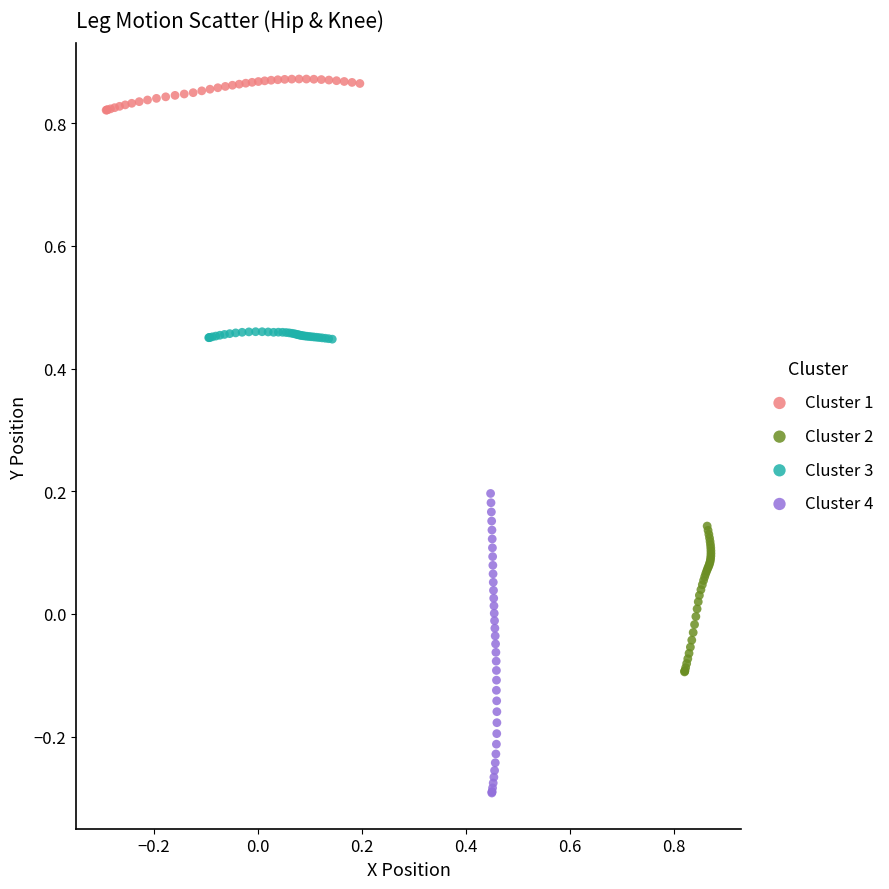

Which series contains the lowest Y value?

Cluster 4